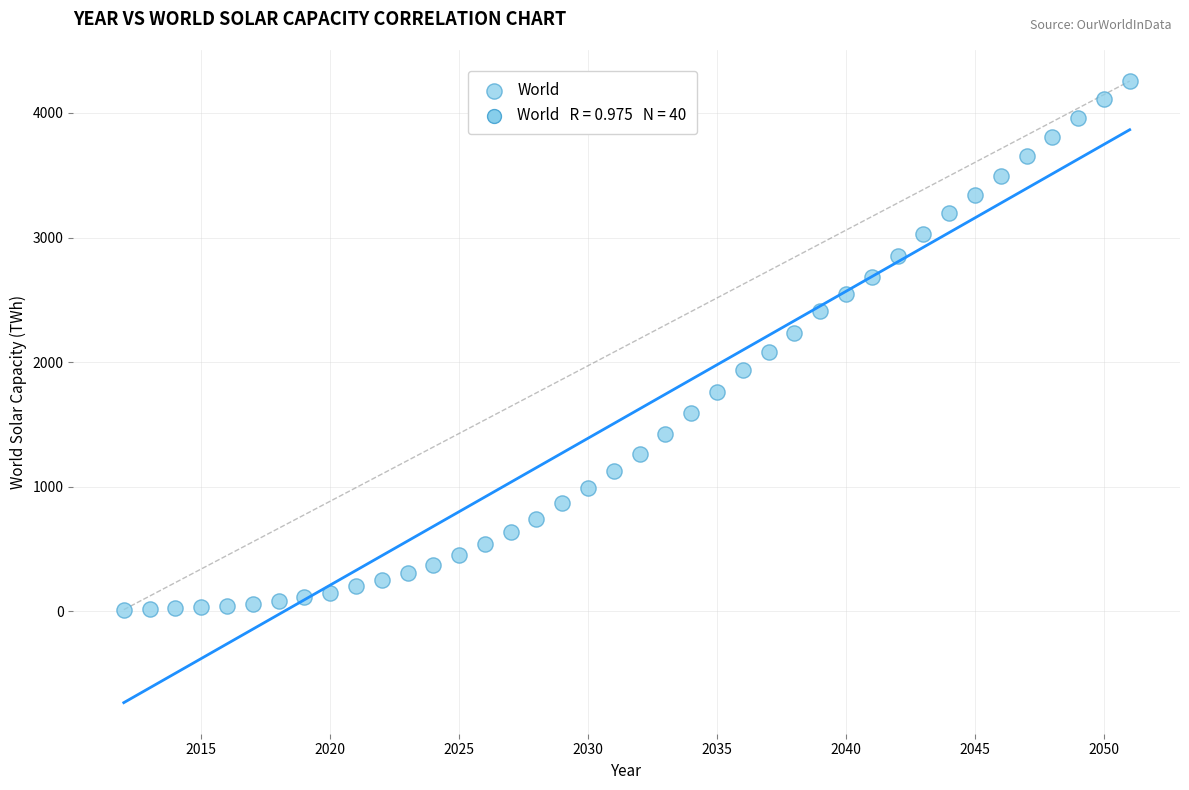

What is the range of Y values (max minus min)?

4242.1